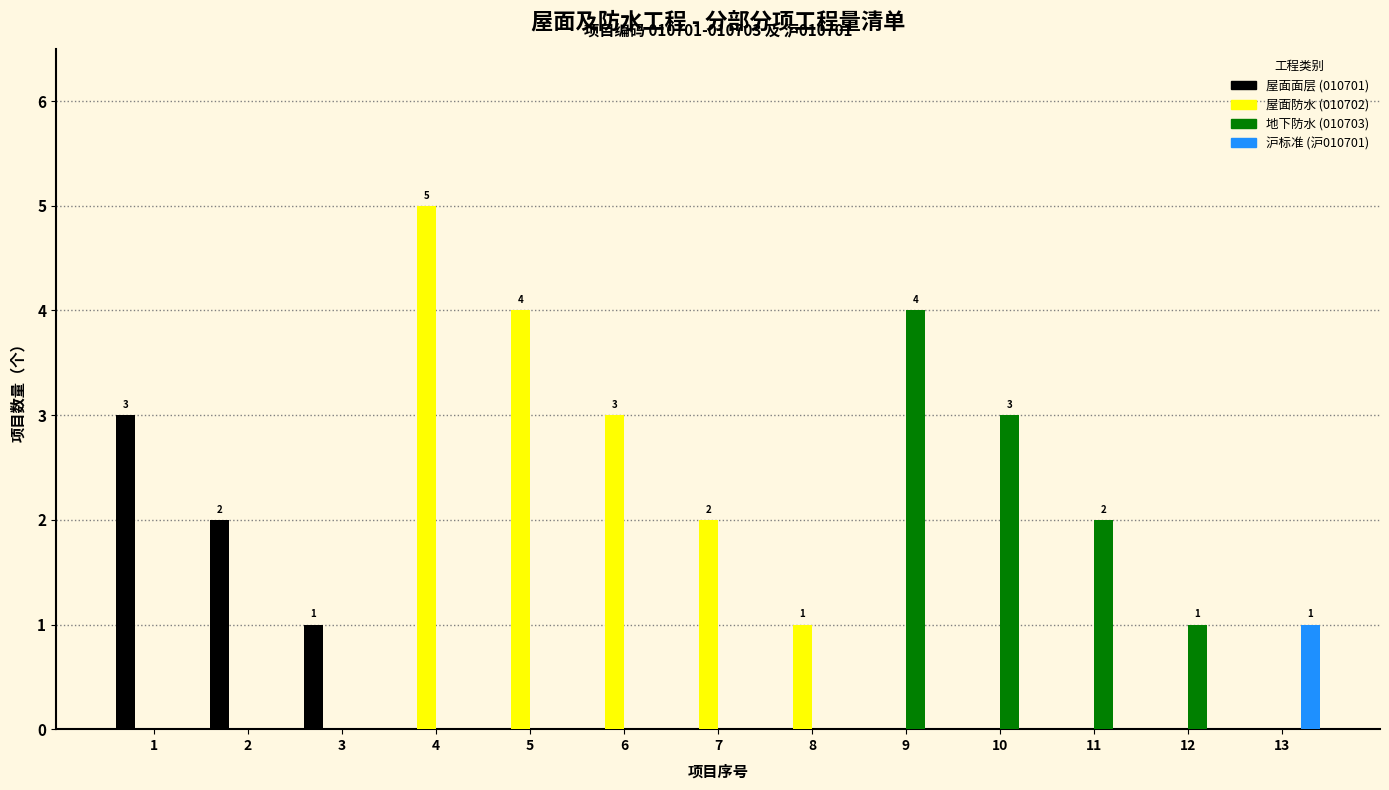

What is the highest value of the 屋面防水 (010702) series?

5